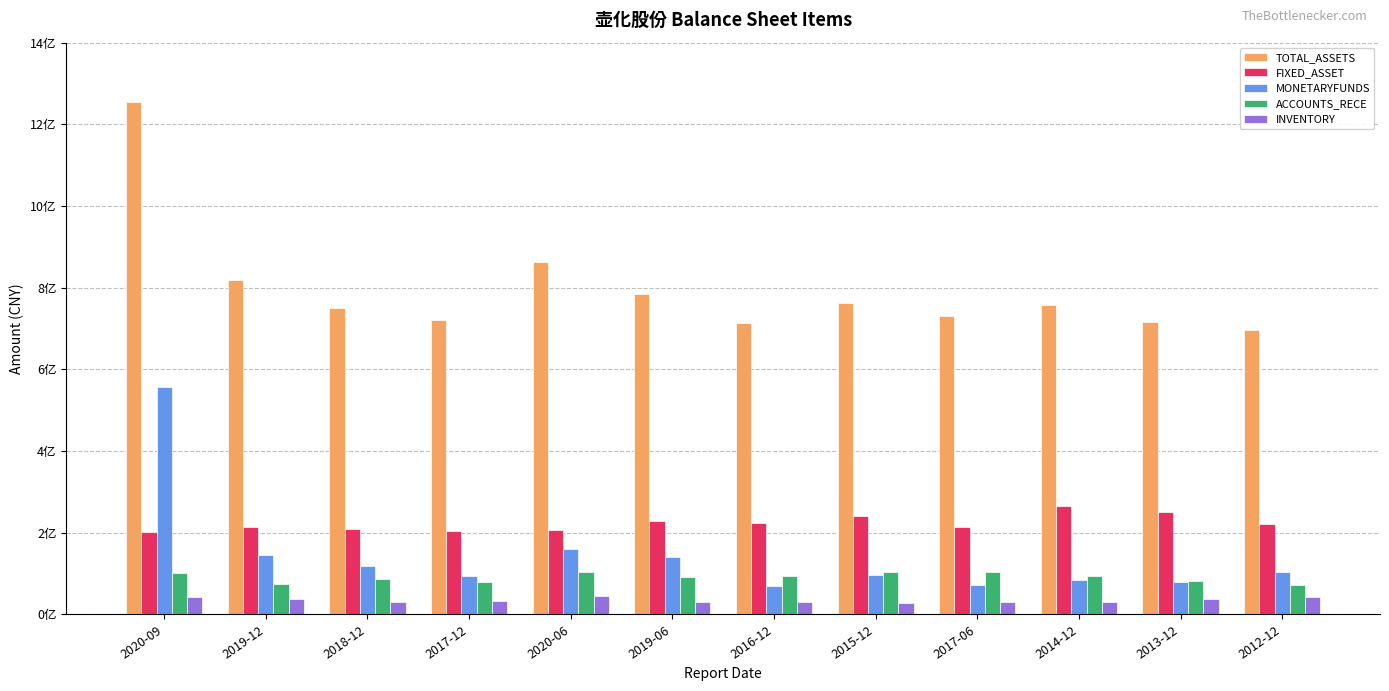

What is the sum of the ACCOUNTS_RECE values at 2013-12 and 2016-12?

177446544.8